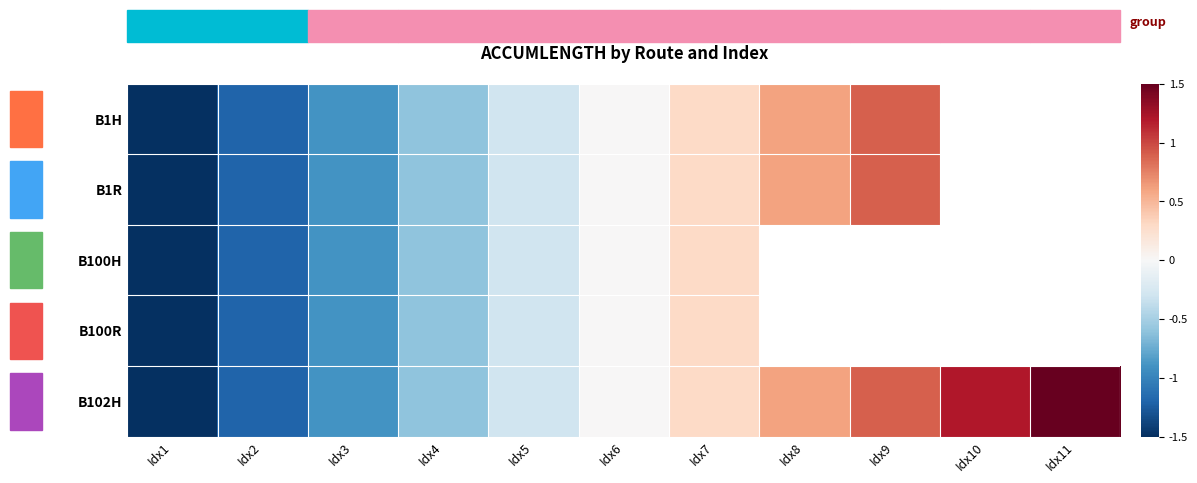

At which category does the chart reach its peak across all series?

Idx11